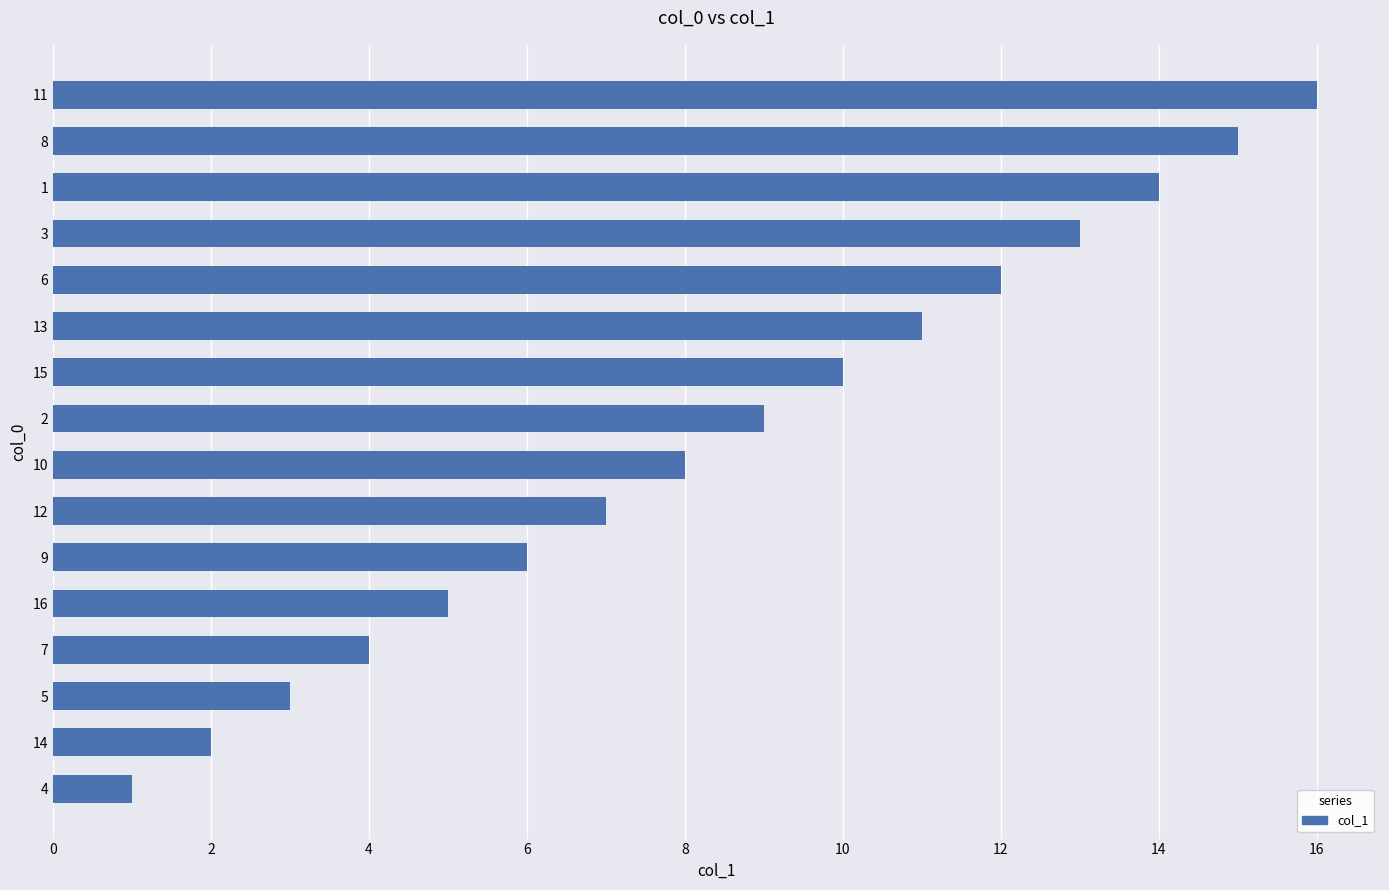

What is the change in value from 3 to 1?

+1